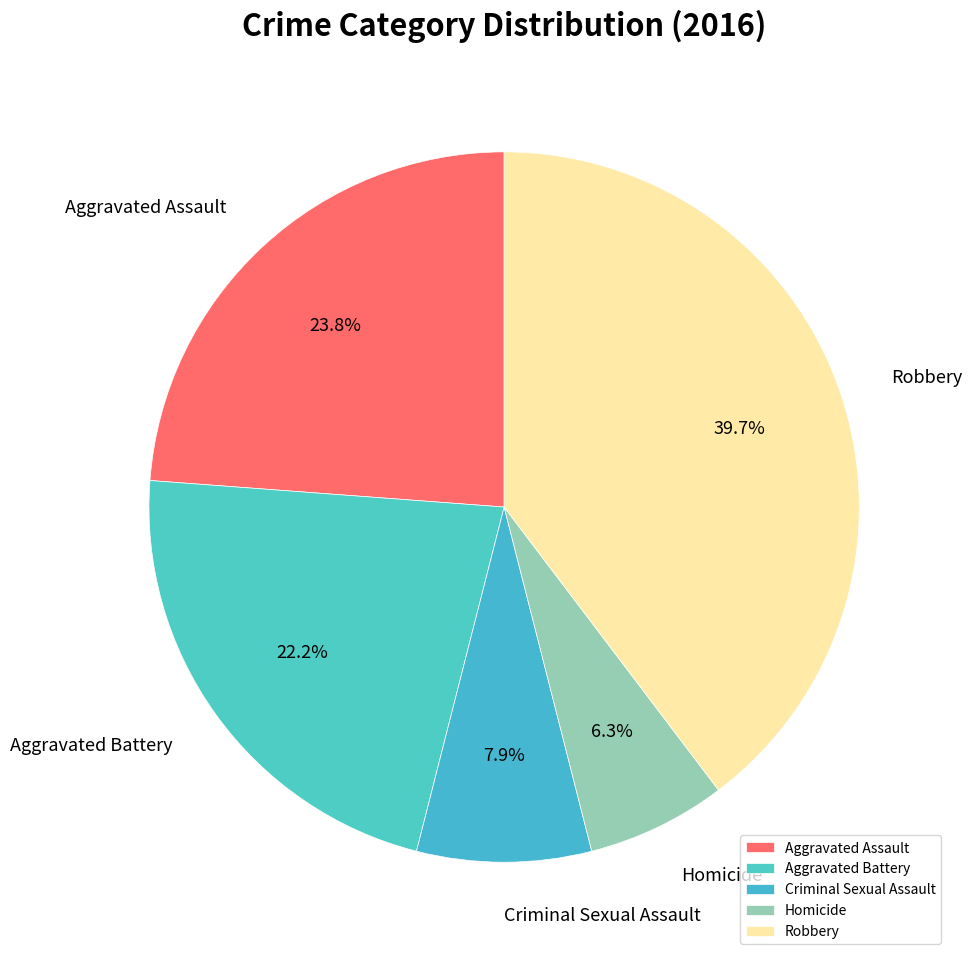

True or false: Homicide accounts for 1% of the total.

False